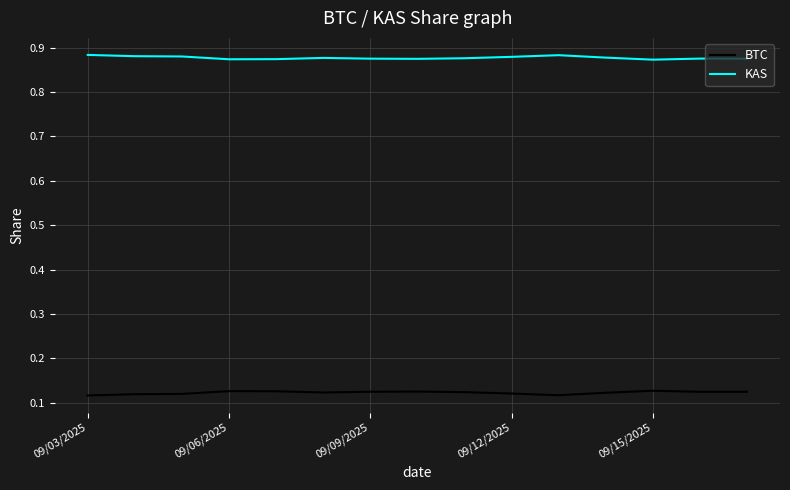

Count the KAS values in the range 0 to 1.

15